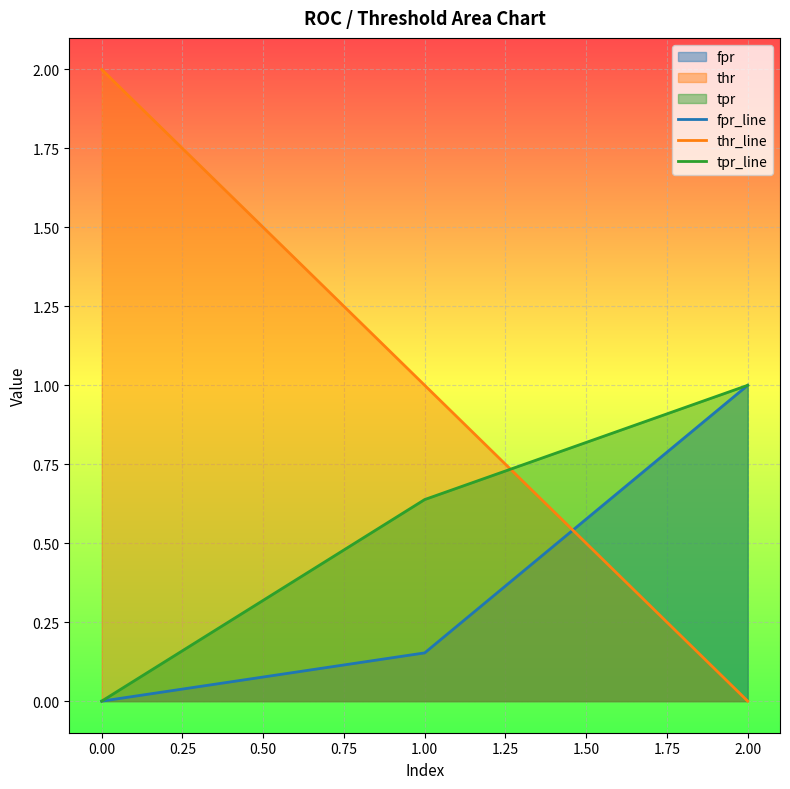

Is it true that tpr_line equals 1.3 at 2.00?

False